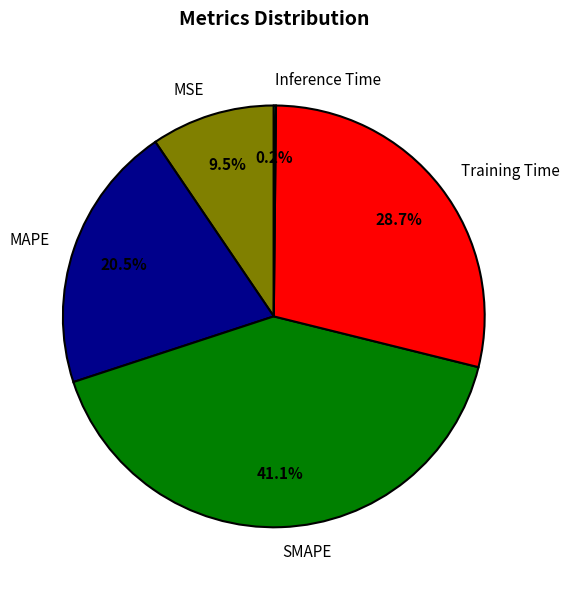

Does Training Time account for over 50% of the chart?

No